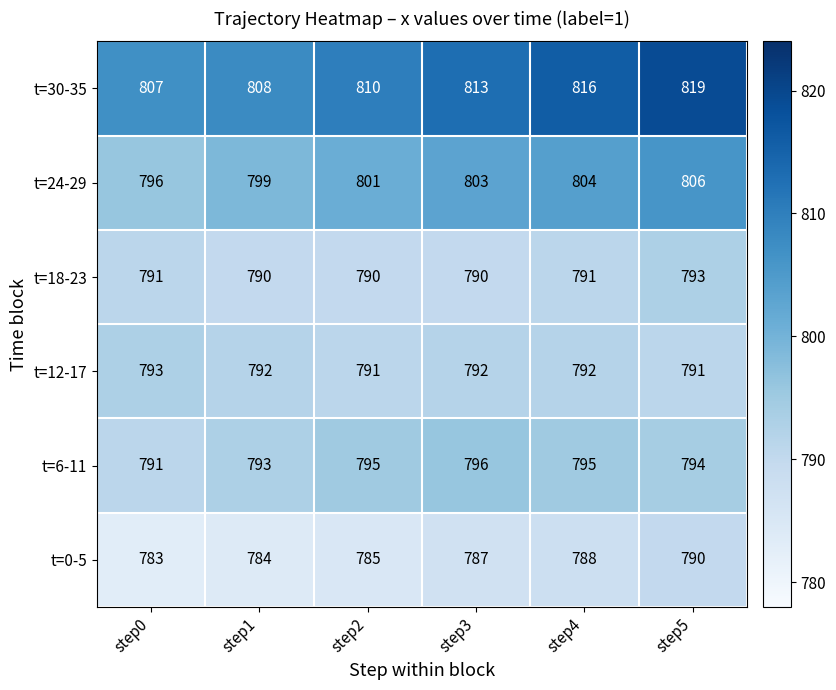

Which series has the largest range (max minus min)?

t=30-35